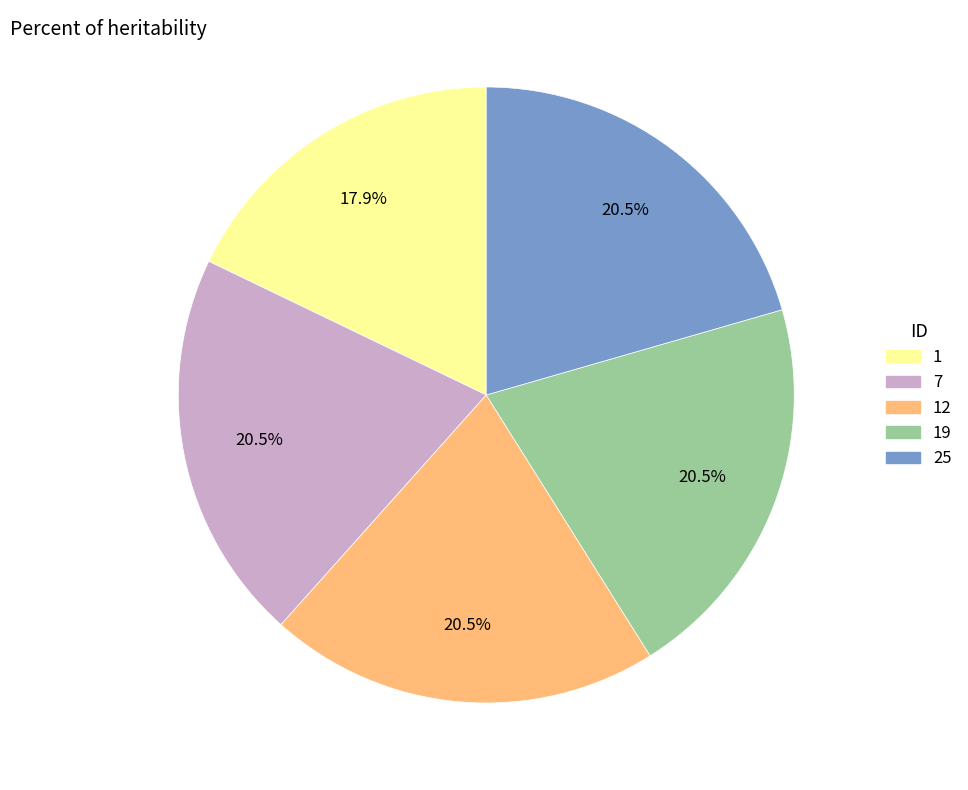

Does any single category account for the majority?

No